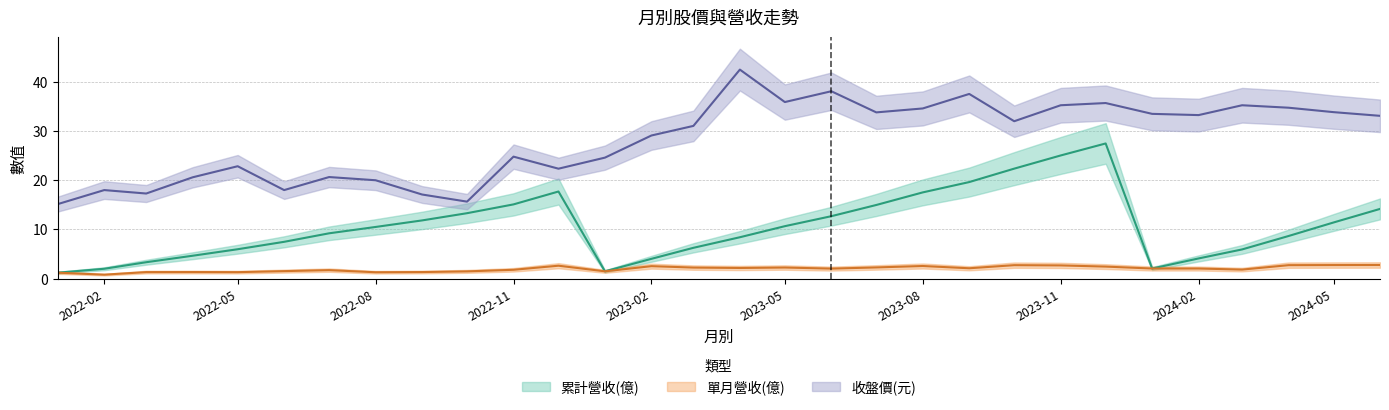

True or false: 單月營收(億) and 收盤價(元) intersect in this chart.

False